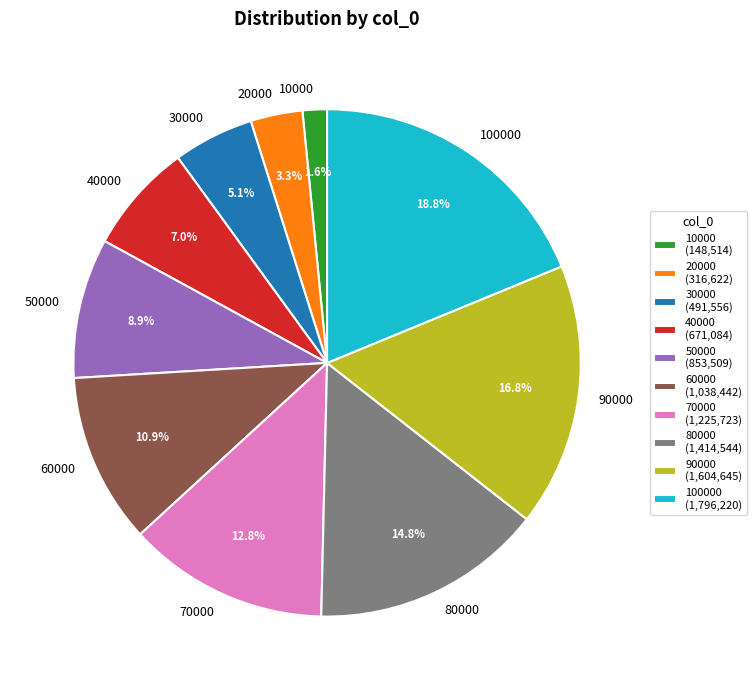

Does 70000 represent more than half of the total?

No